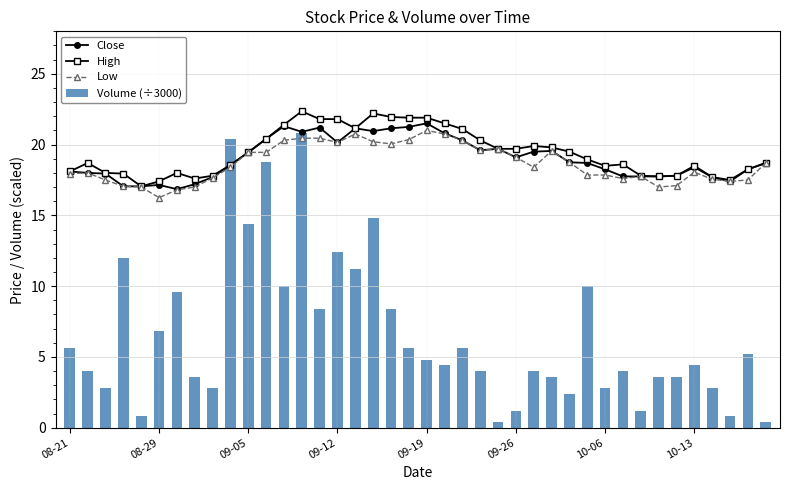

Which series has the largest total across all categories?

High